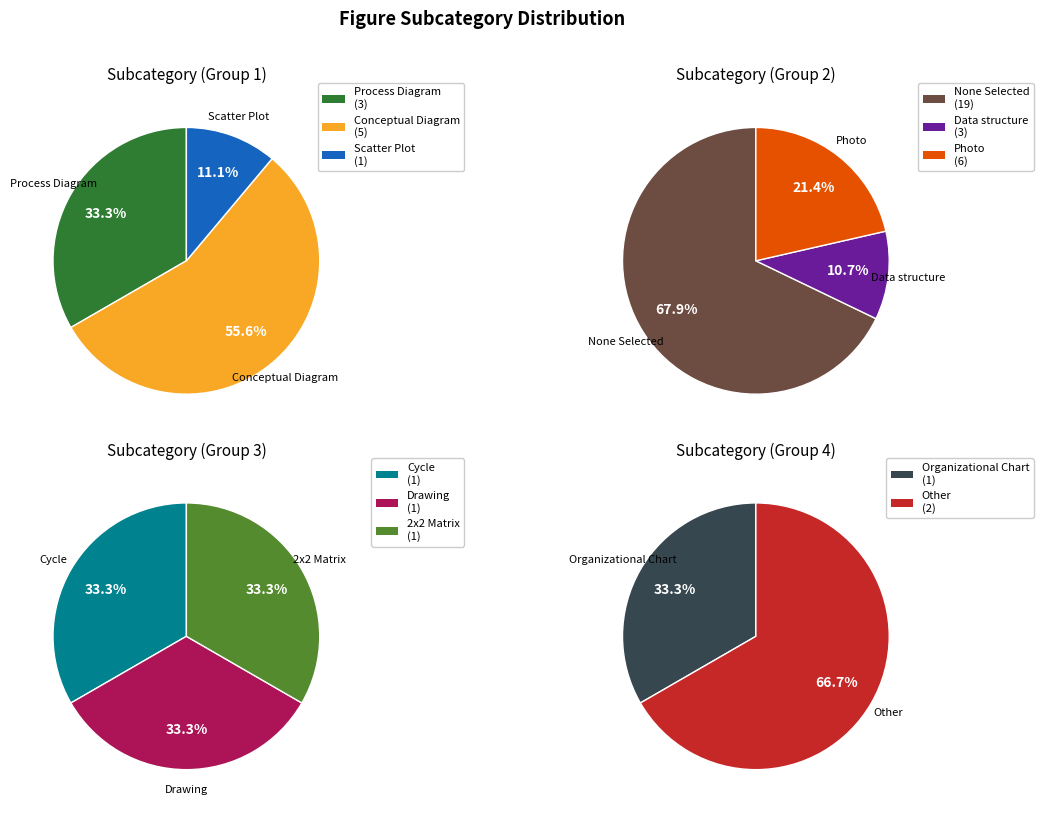

What is the change in value from Process Diagram to 2x2 Matrix?

-2